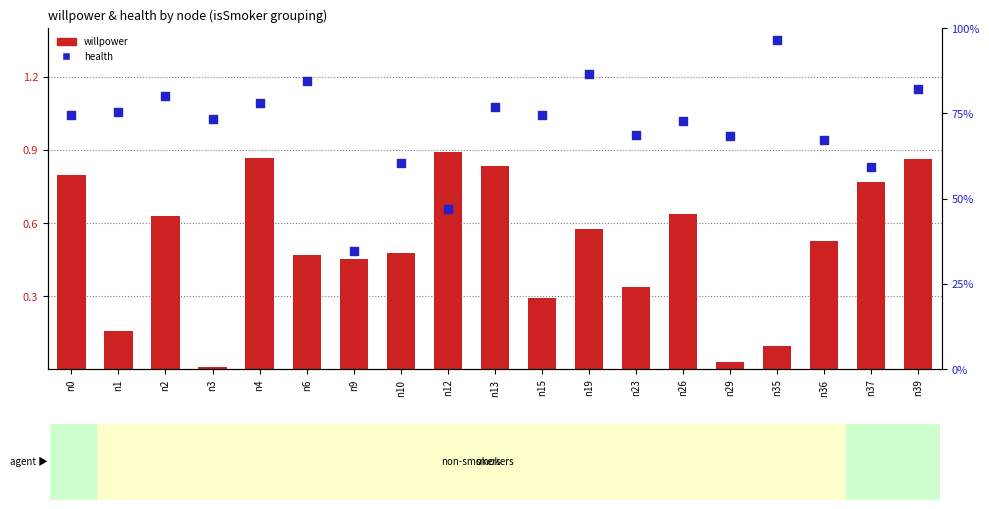

Is the value of willpower at n19 greater than the value of health at n35?

No